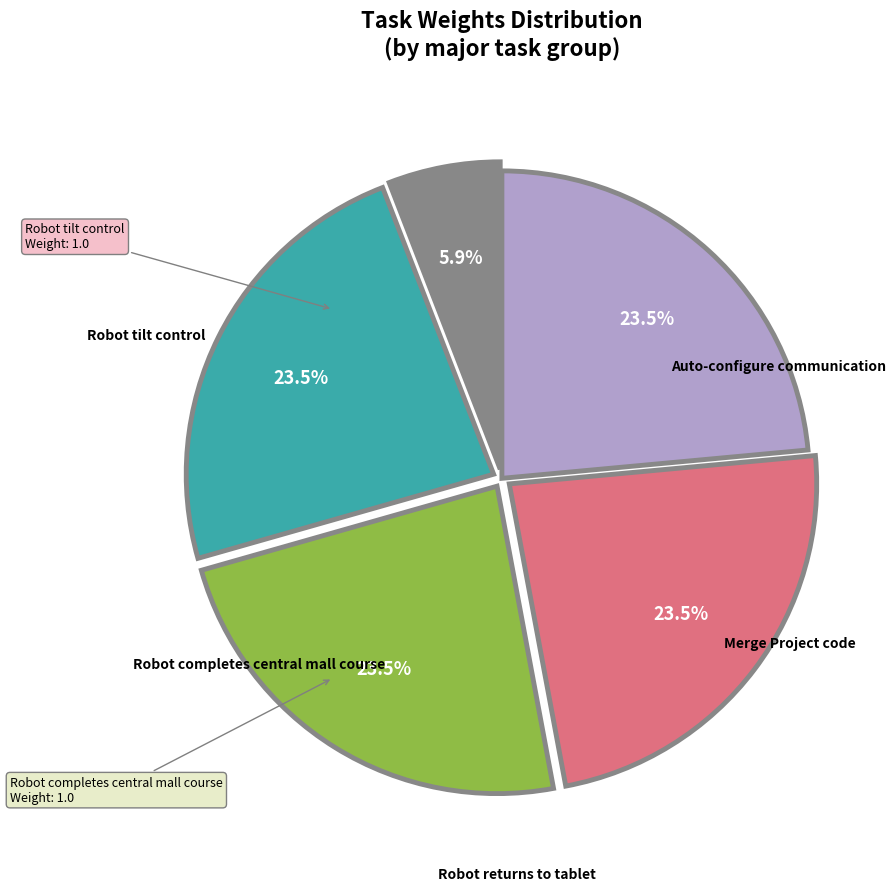

Does any single category account for the majority?

No